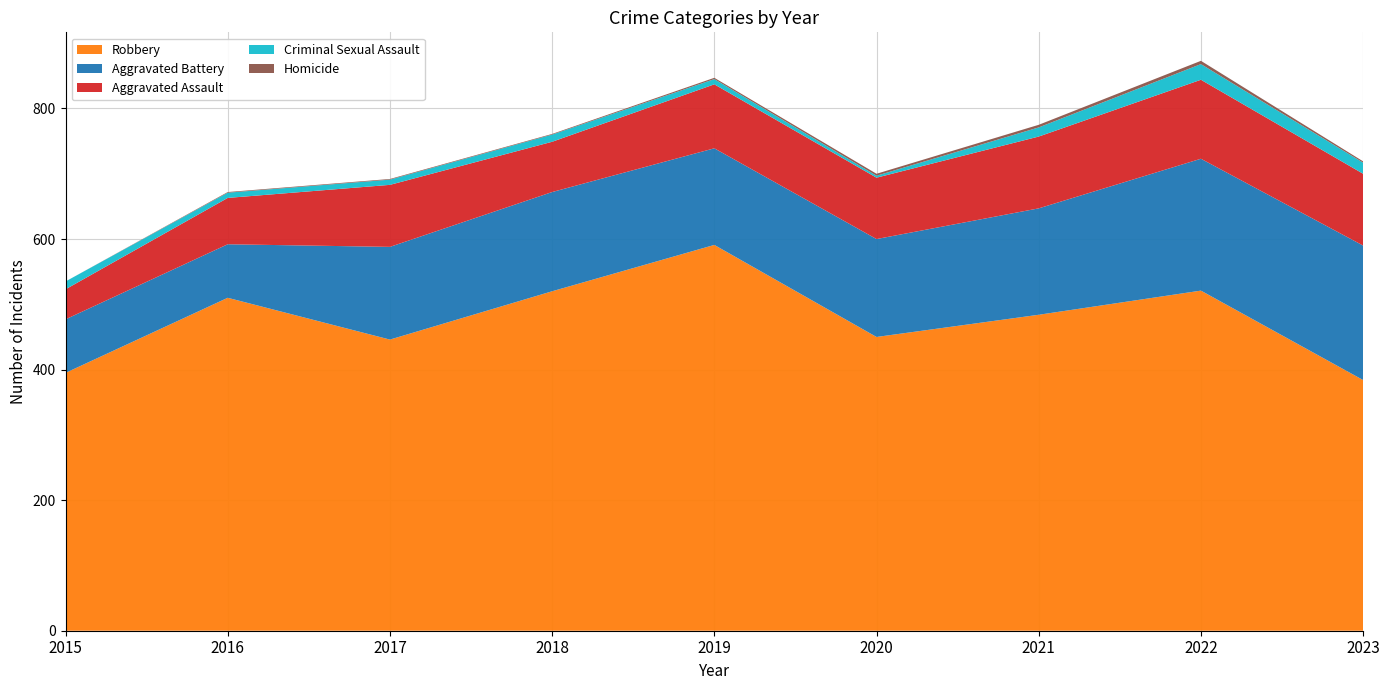

Reading left to right, extract all data points from this chart.

Robbery: 395	510	446	520	591	450	484	521	384
Aggravated Battery: 82	82	142	152	148	150	163	202	206
Aggravated Assault: 46	71	95	77	98	94	110	121	110
Criminal Sexual Assault: 12	8	8	11	8	3	14	24	17
Homicide: 0	1	1	1	2	3	4	5	2